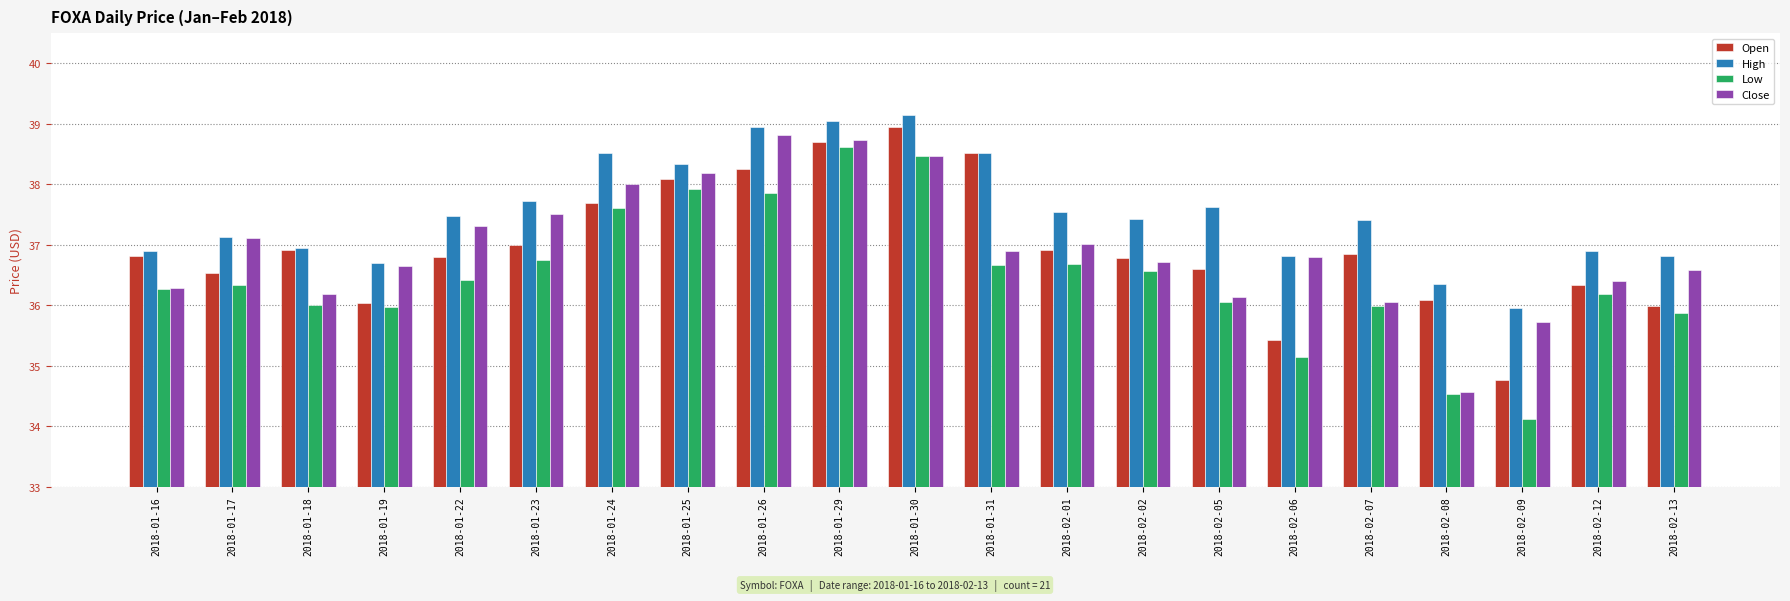

The value of Low at 2018-01-26 is 11.0. True or false?

False